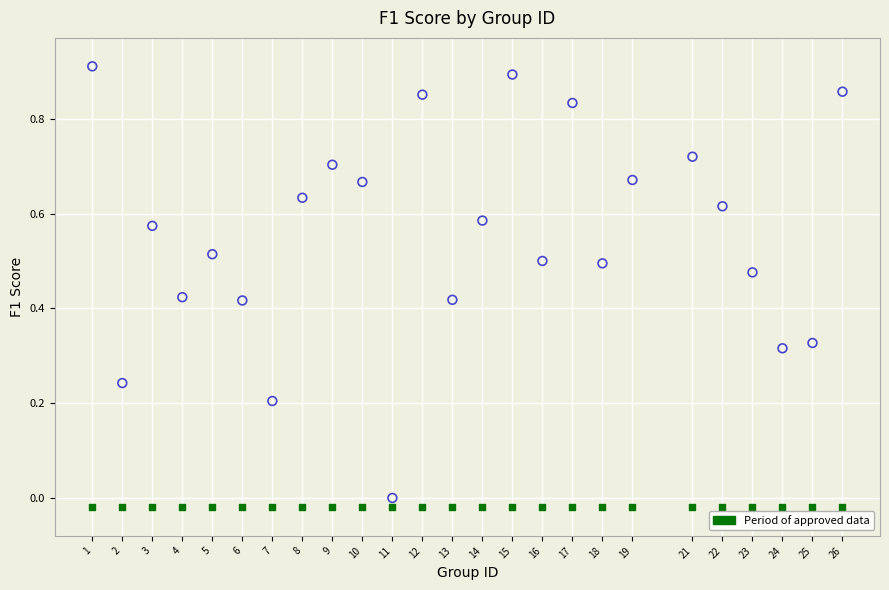

How many points are shown in the scatter plot?

50